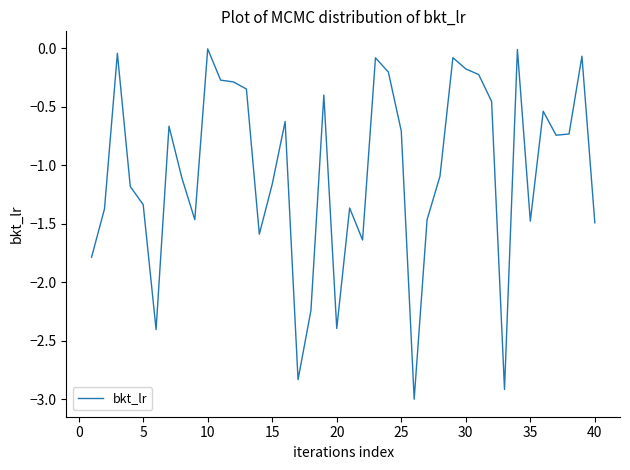

What is the smallest value displayed?

-3.0